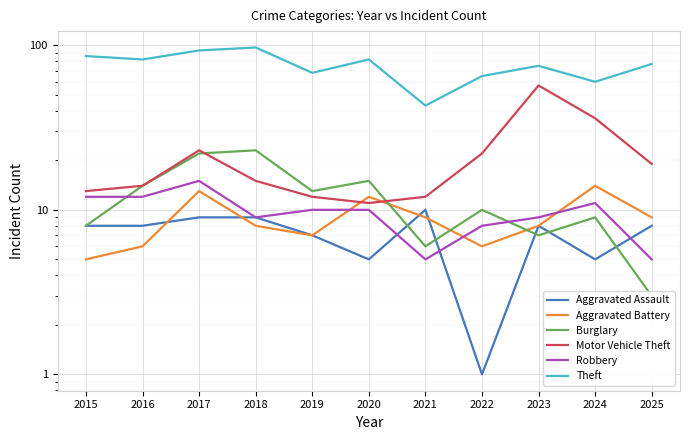

Is it true that Burglary equals 5 at 2025?

False